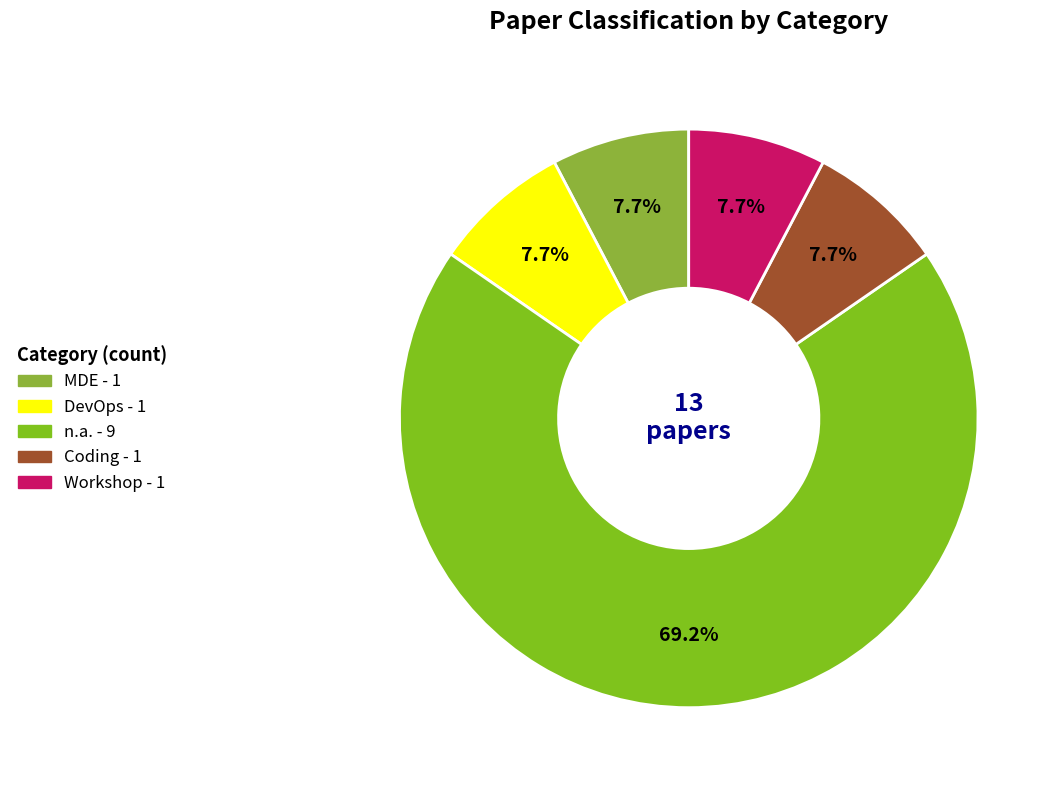

How many slices are in this pie chart?

5